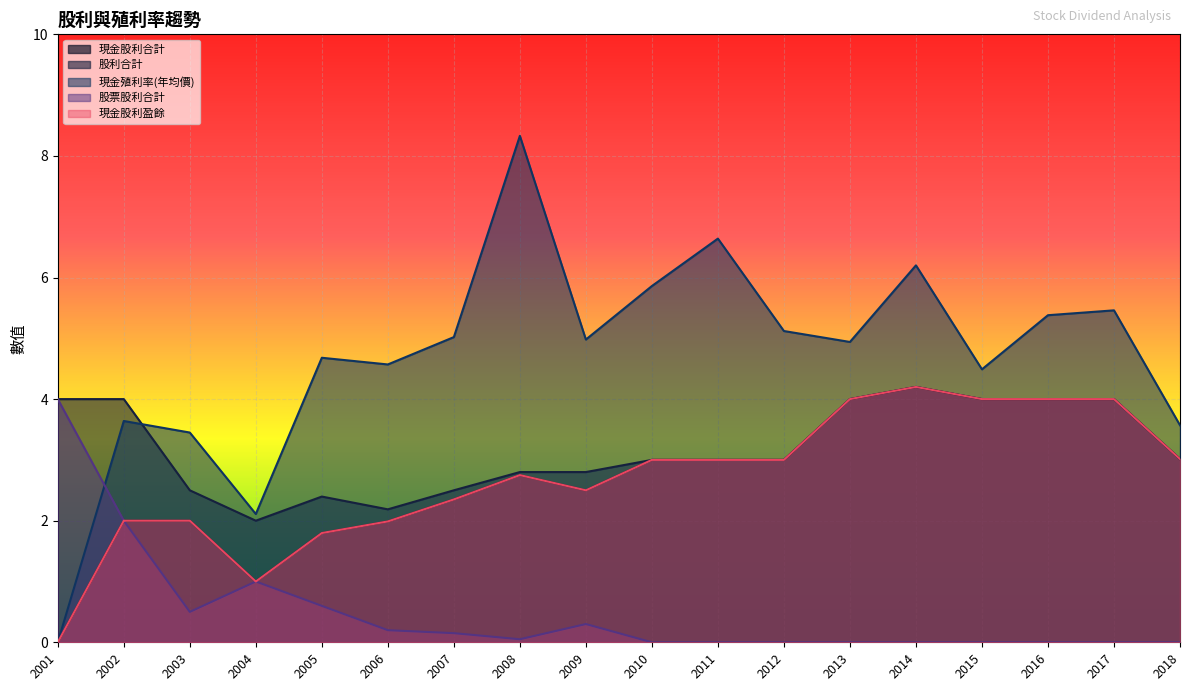

At which category does the chart reach its peak across all series?

2008